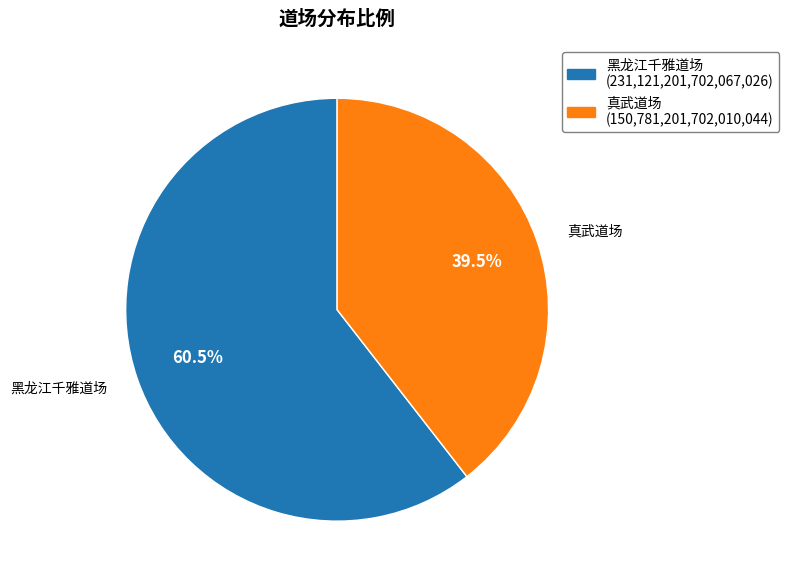

What is the ratio of the value at 真武道场 to the value at 黑龙江千雅道场?

0.7